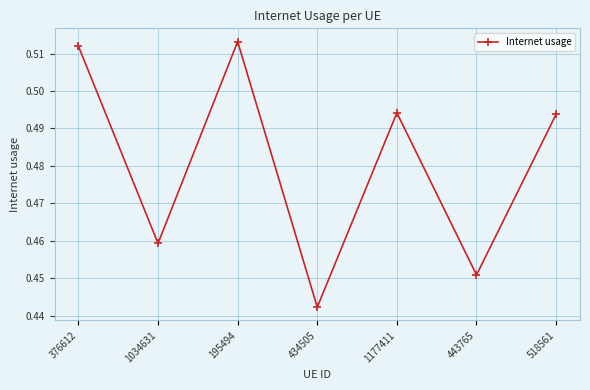

What position from the right is 518561?

1